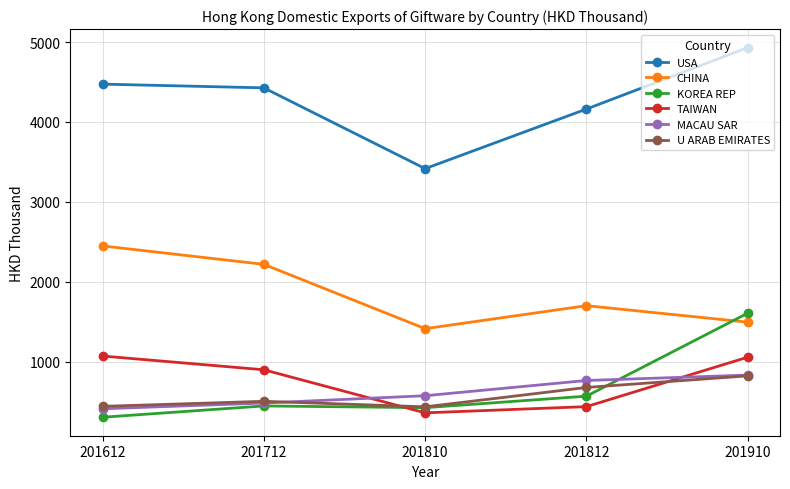

True or false: CHINA and USA cross at least once.

False